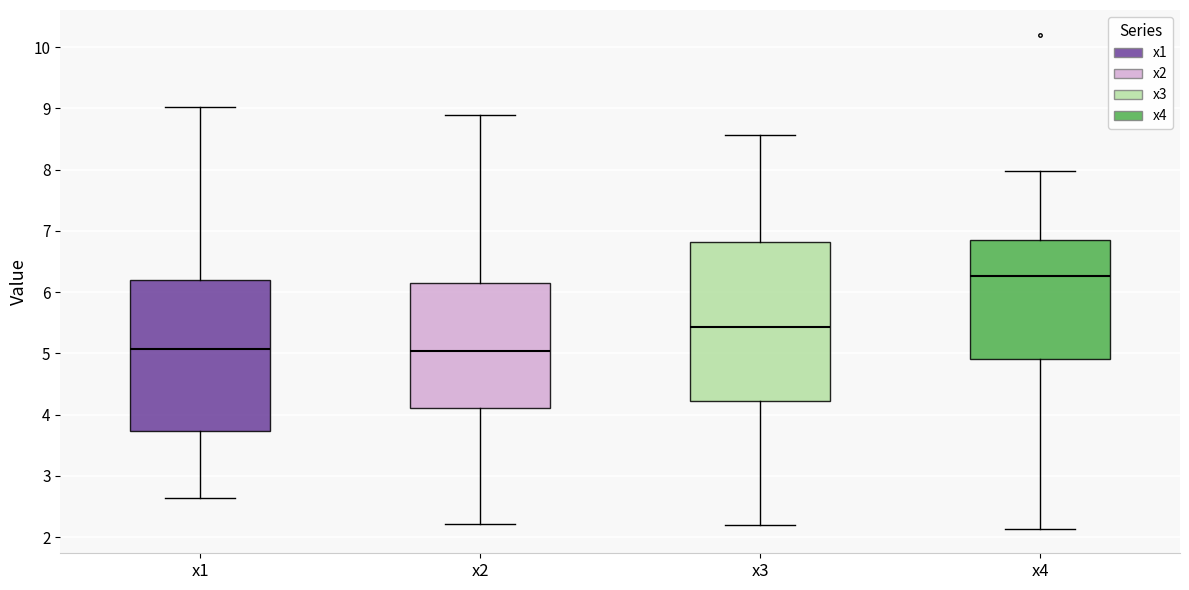

Reading left to right, transcribe this box plot: for each box, give where its median line is, the range the box spans, and where its two whiskers end, as read against the y-axis. The values are not printed on the chart, so give them approximately, as read against the axis.

x1: median 5.1, box 3.7 to 6.2, whiskers 2.6 to 9.0
x2: median 5.0, box 4.1 to 6.1, whiskers 2.2 to 8.9
x3: median 5.4, box 4.2 to 6.8, whiskers 2.2 to 8.6
x4: median 6.3, box 4.9 to 6.8, whiskers 2.1 to 8.0